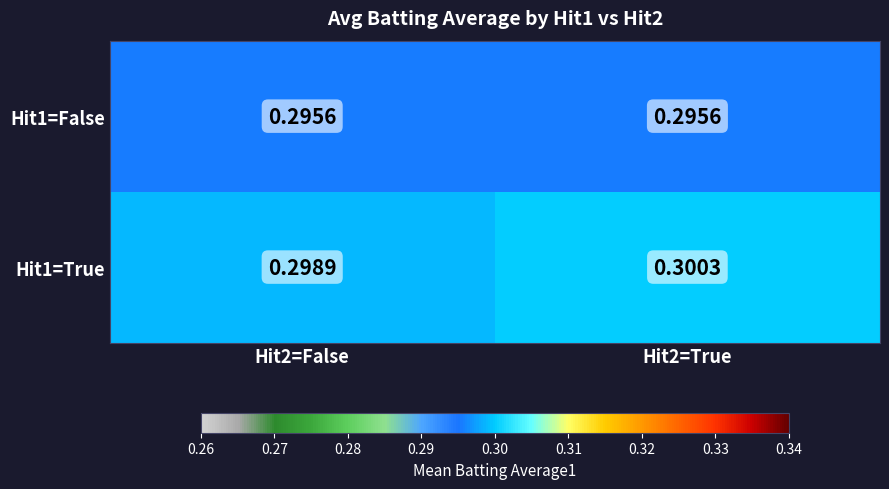

Is the value of Hit1=False at Hit2=False greater than the value of Hit1=True at Hit2=True?

No